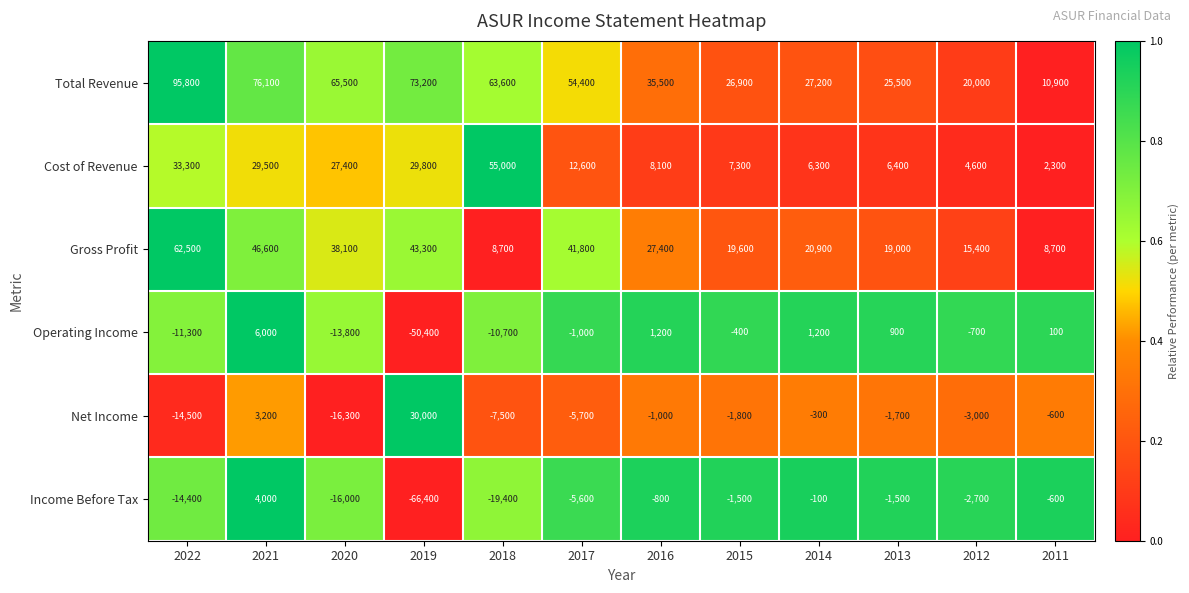

At which label does Cost of Revenue first exceed 12600?

2022